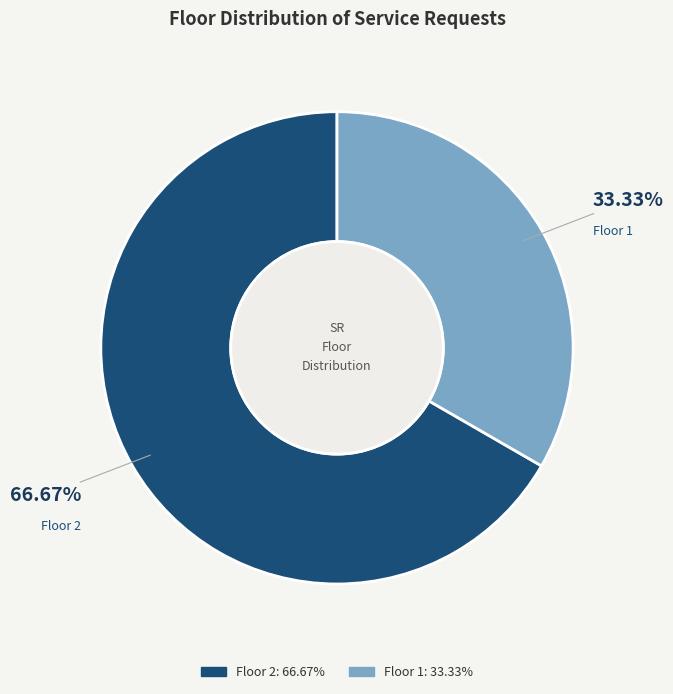

How many slices are in this pie chart?

2